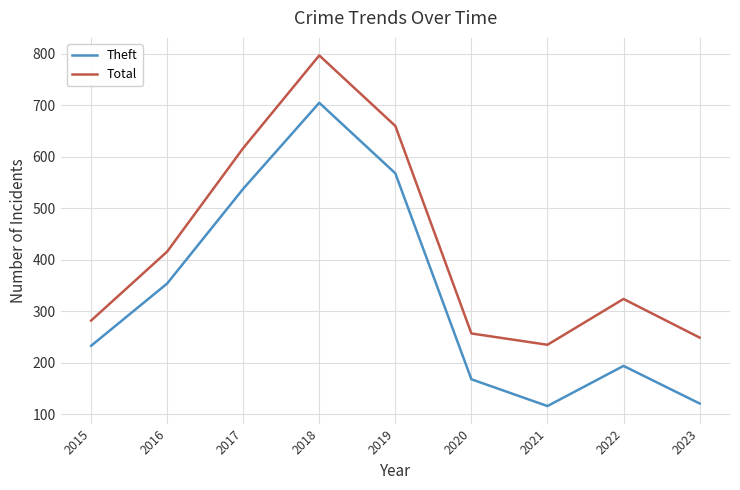

True or false: Total and Theft intersect in this chart.

False